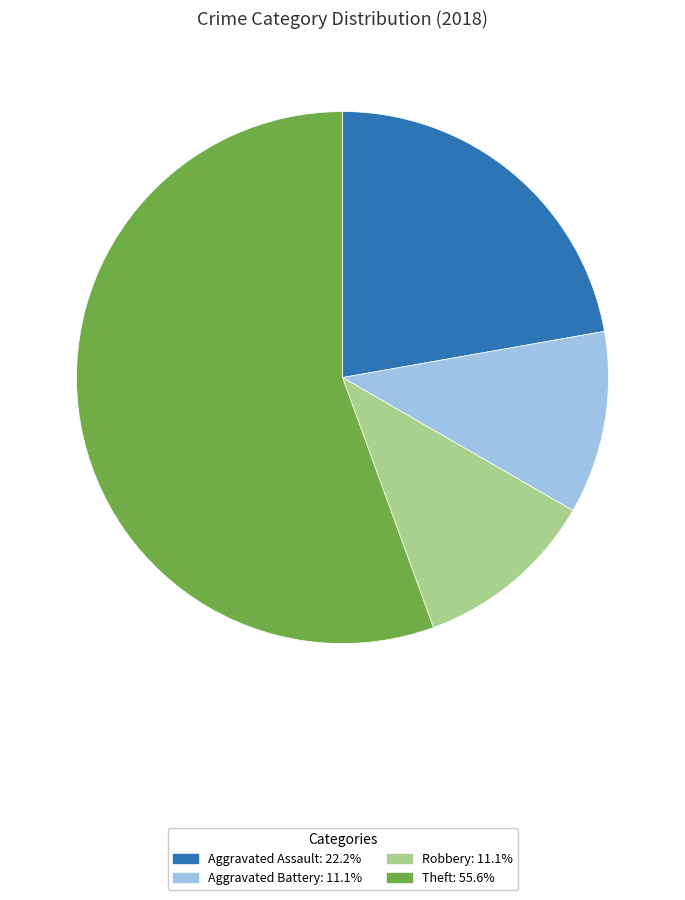

Which slice is the largest?

Theft